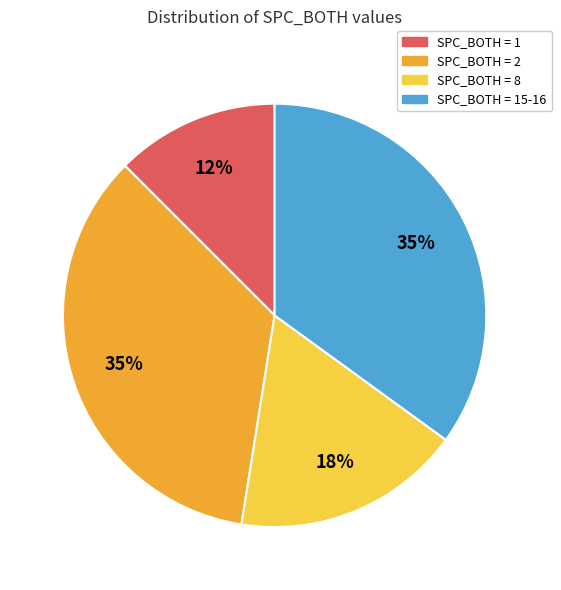

Is the sum of SPC_BOTH = 2 and SPC_BOTH = 8 greater than half?

Yes